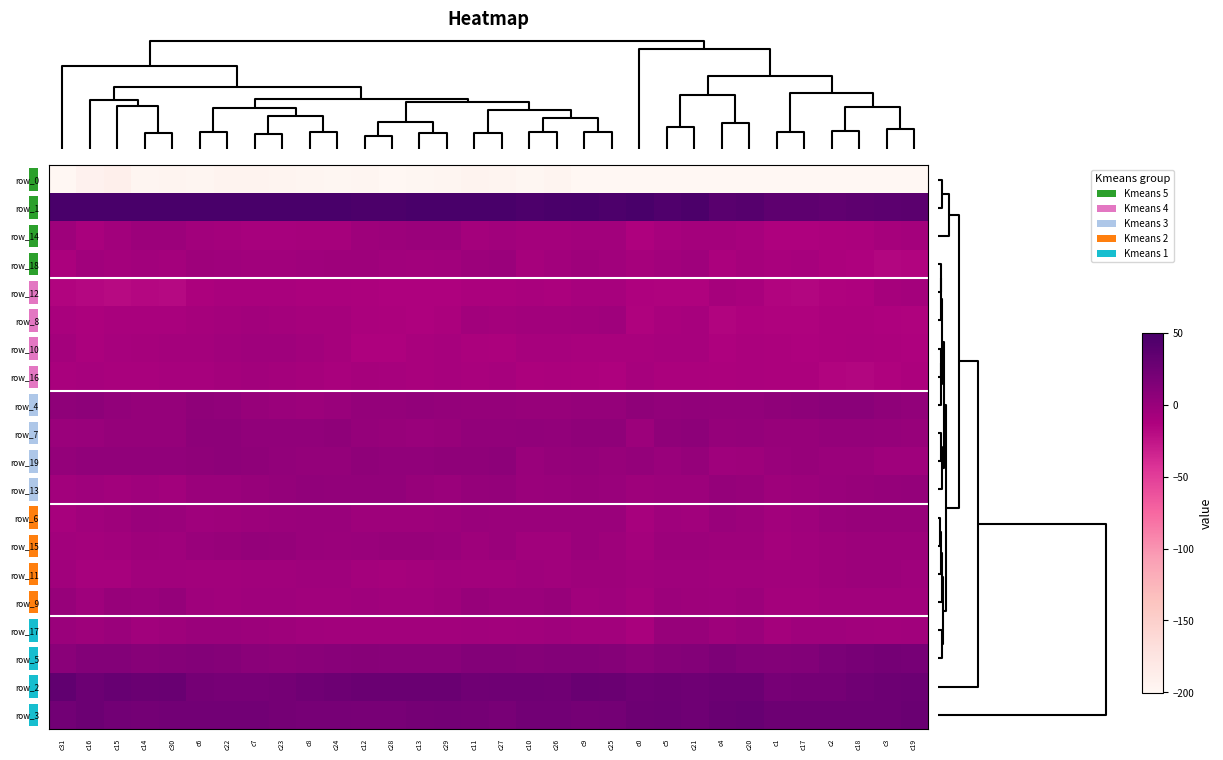

At how many categories does at least one series exceed -151?

32